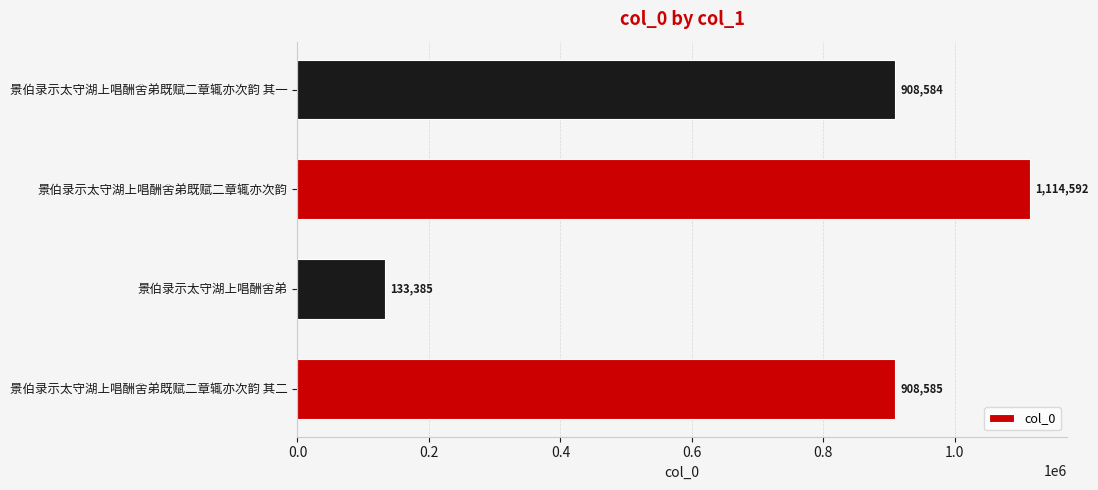

What is the change in value from 景伯录示太守湖上唱酬舍弟既赋二章辄亦次韵 to 景伯录示太守湖上唱酬舍弟既赋二章辄亦次韵 其一?

-206008